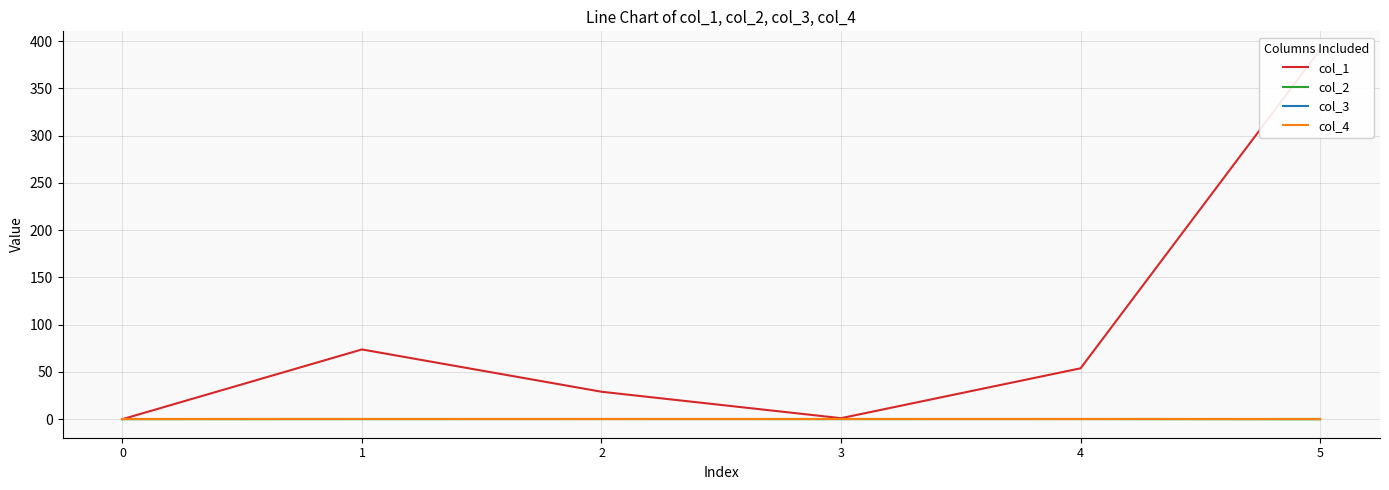

How many negative values does the col_2 series have?

1